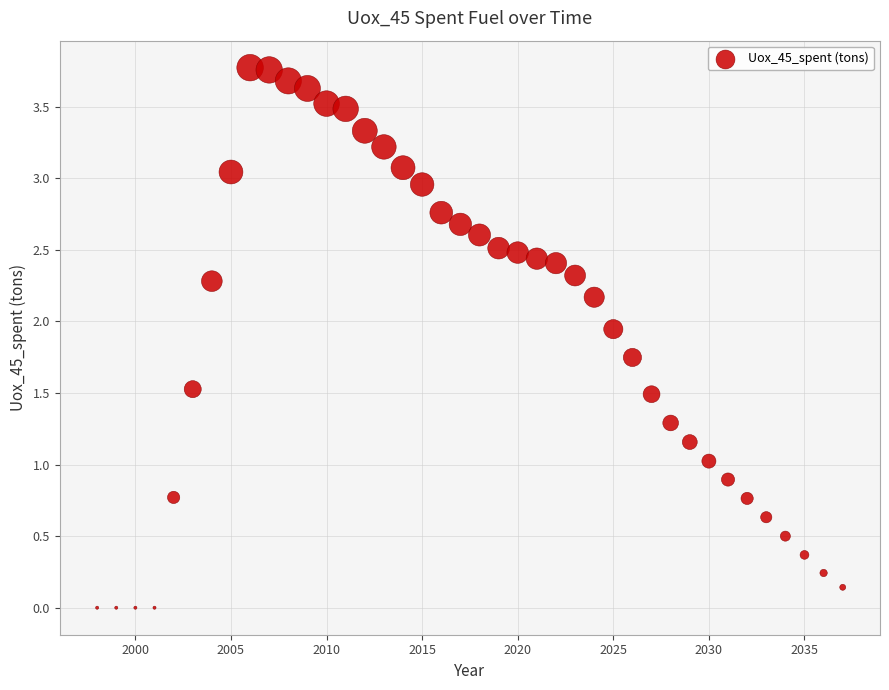

What is the range of X values (max minus min)?

39.0